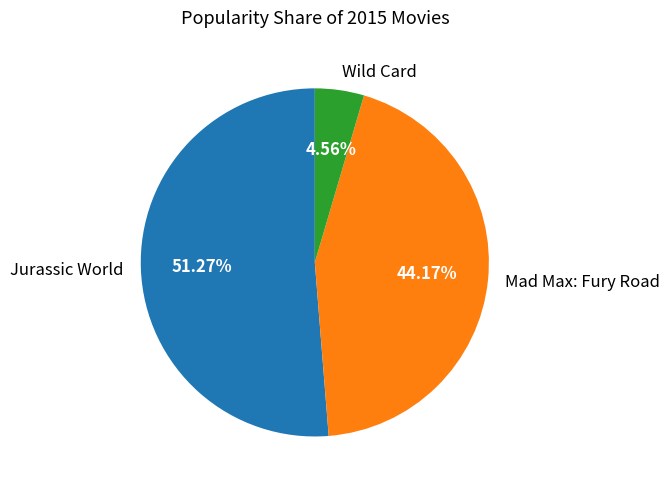

Do Wild Card and Mad Max: Fury Road together represent more than half of the pie?

No